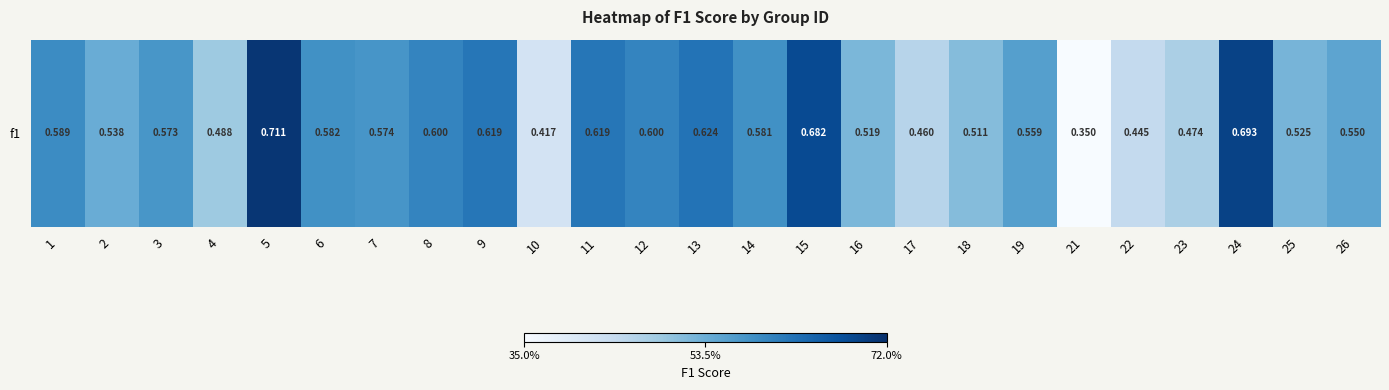

What is the smallest value displayed?

0.3